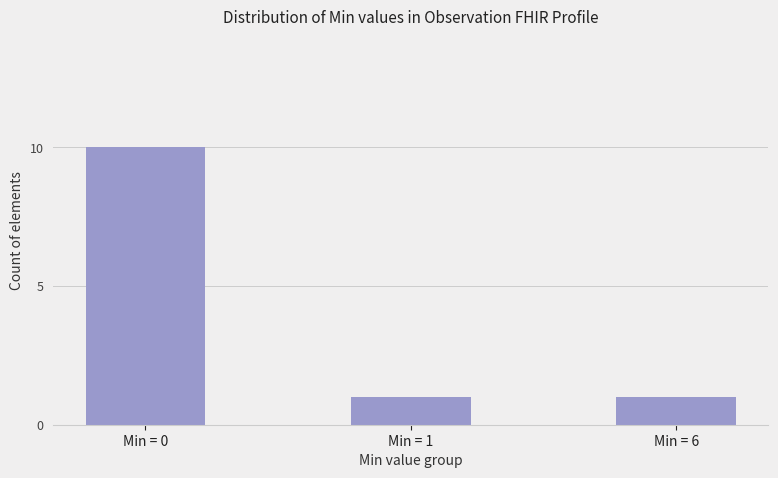

Between Min = 0 and Min = 1, which is larger?

Min = 0